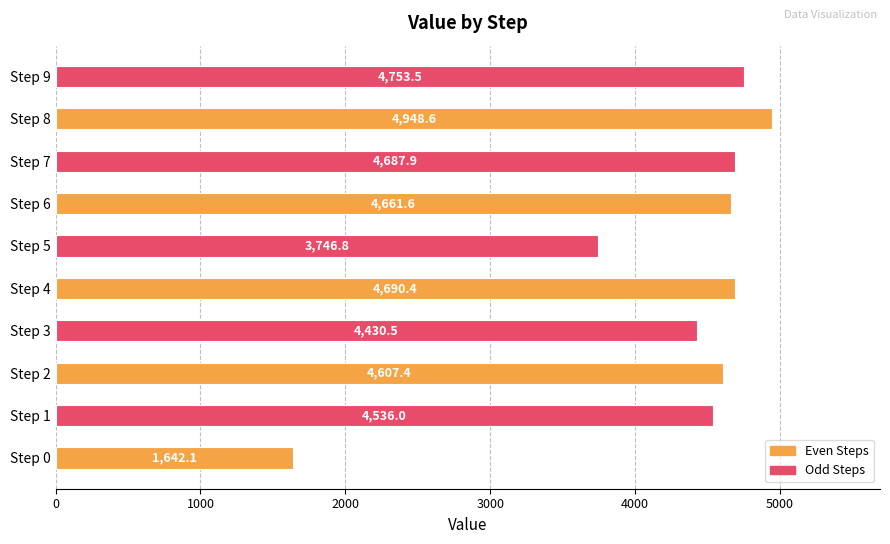

Approximately how many times larger is the value at Step 8 compared to Step 5?

1.3